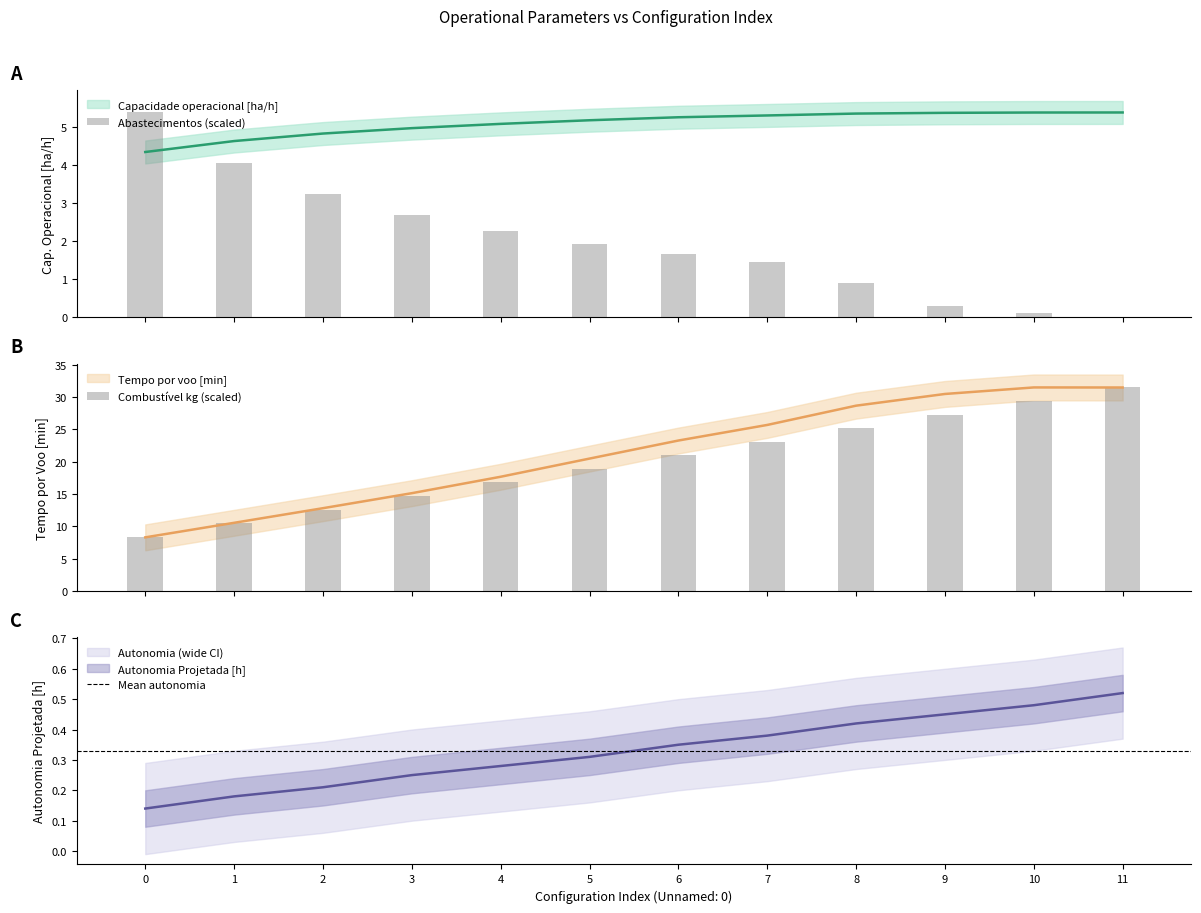

What is the difference between the Combustivel [kg] values at 9 and 11?

4.2